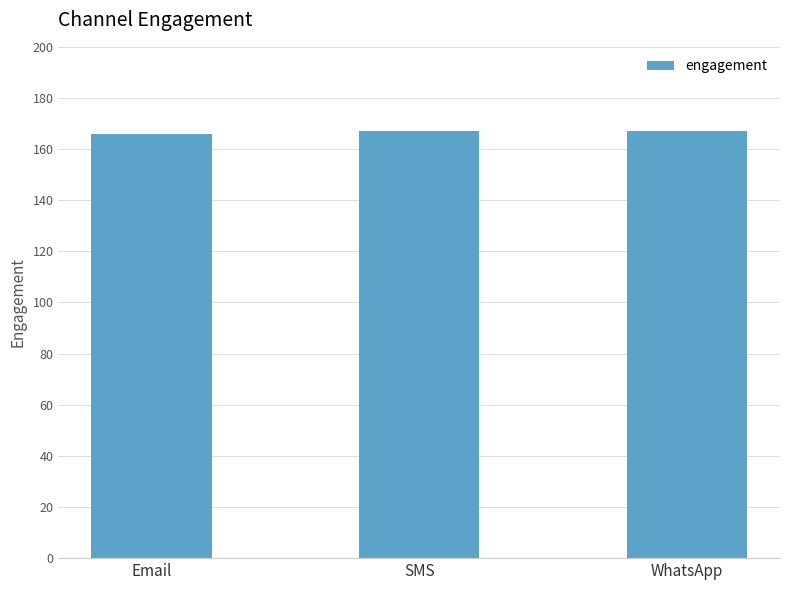

What is the value of the 3rd bar from the left?

167